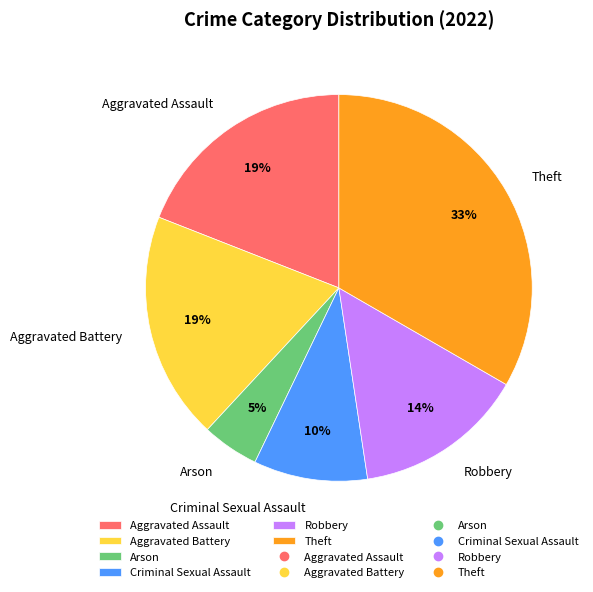

Does Aggravated Assault account for over 50% of the chart?

No